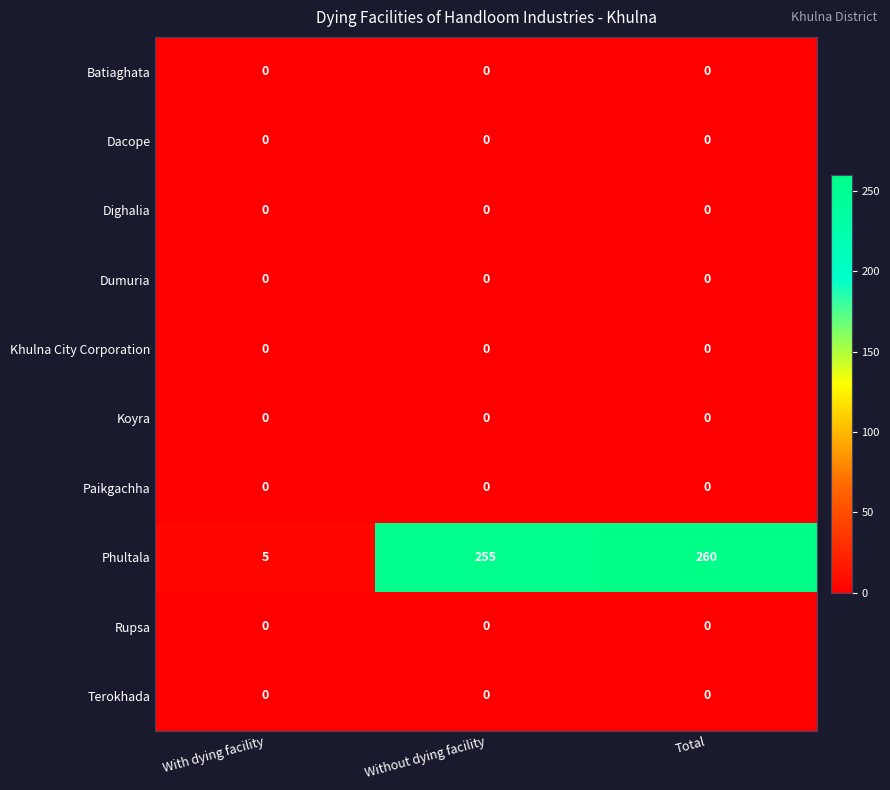

How many data points does each series have?

3